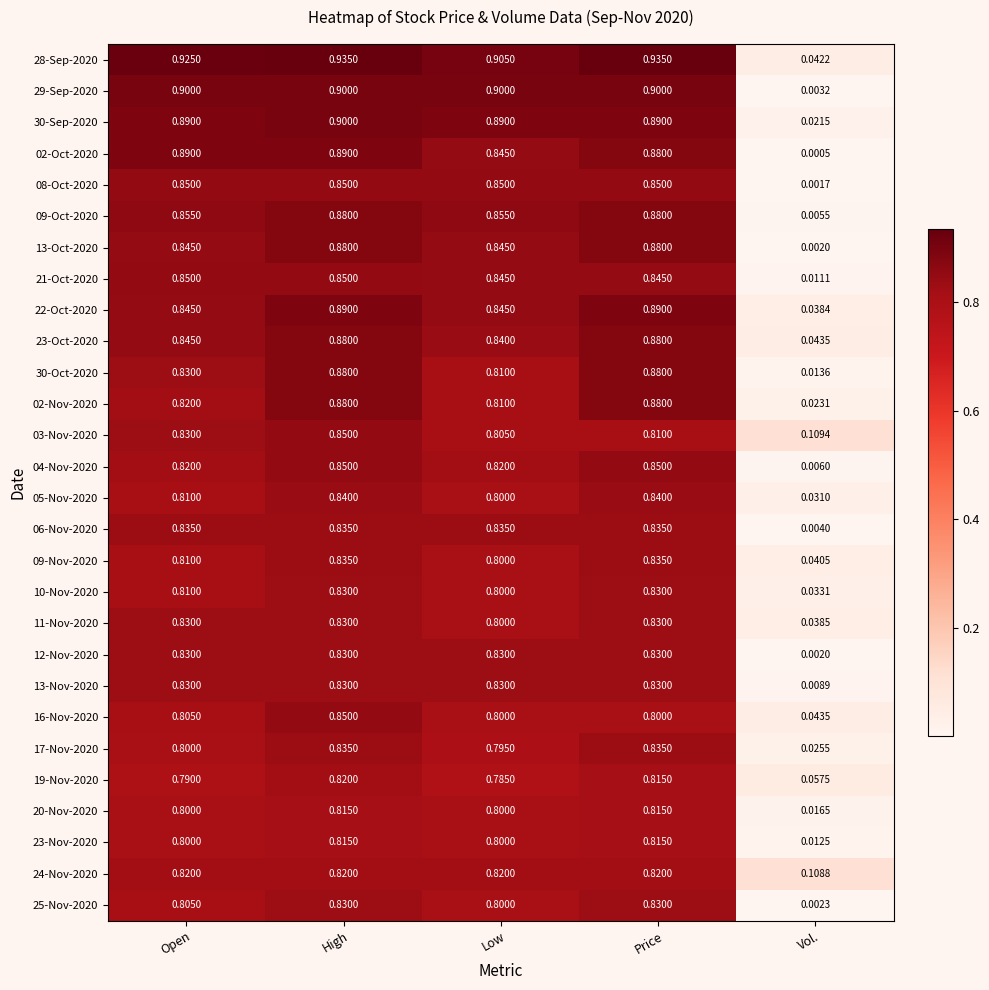

At which label is 09-Oct-2020 closest to 0?

Vol.